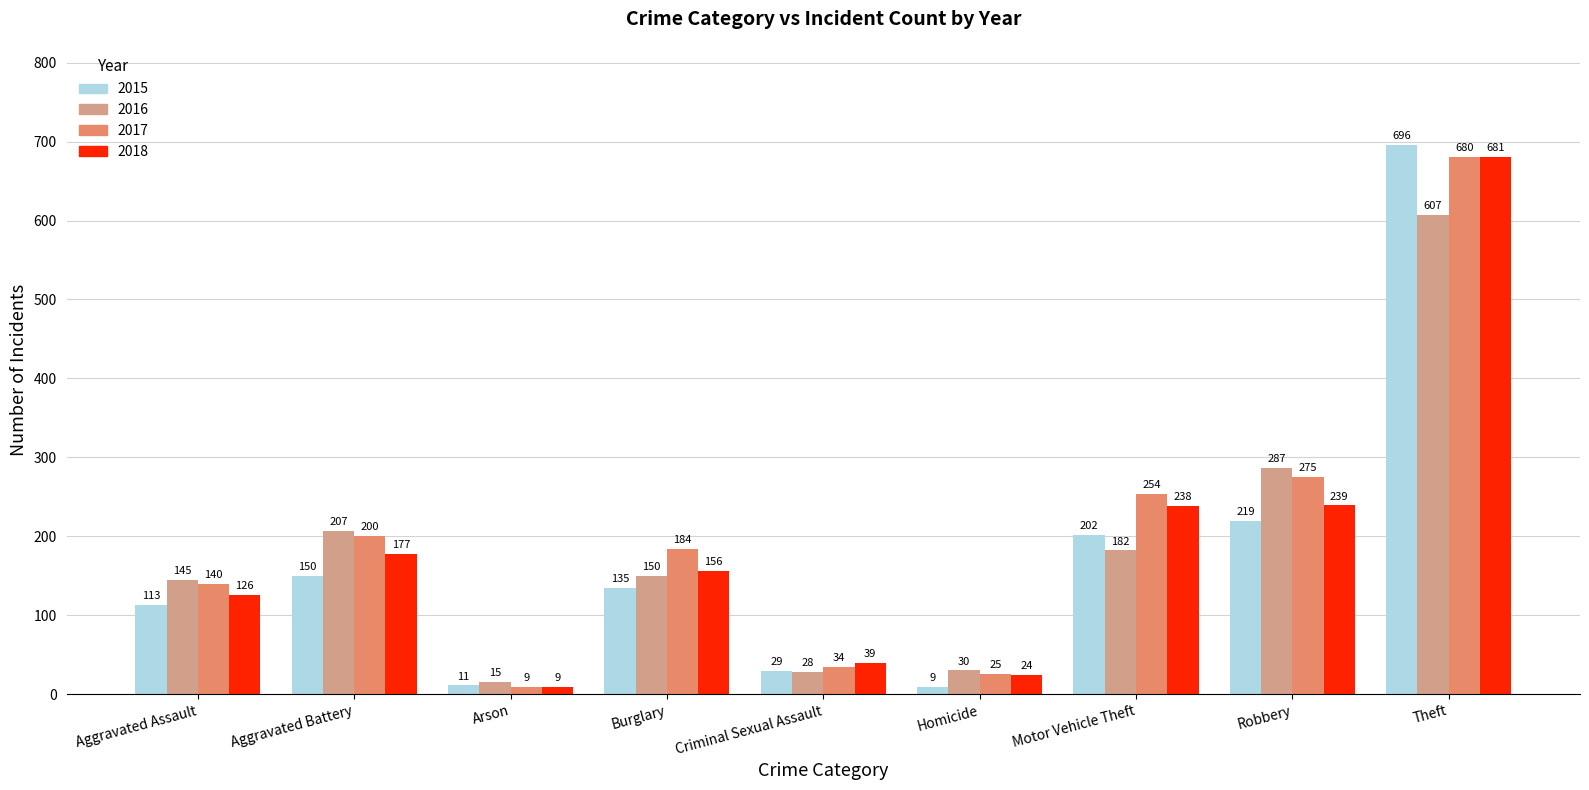

Where does the 2018 series first go above 156?

Aggravated Battery